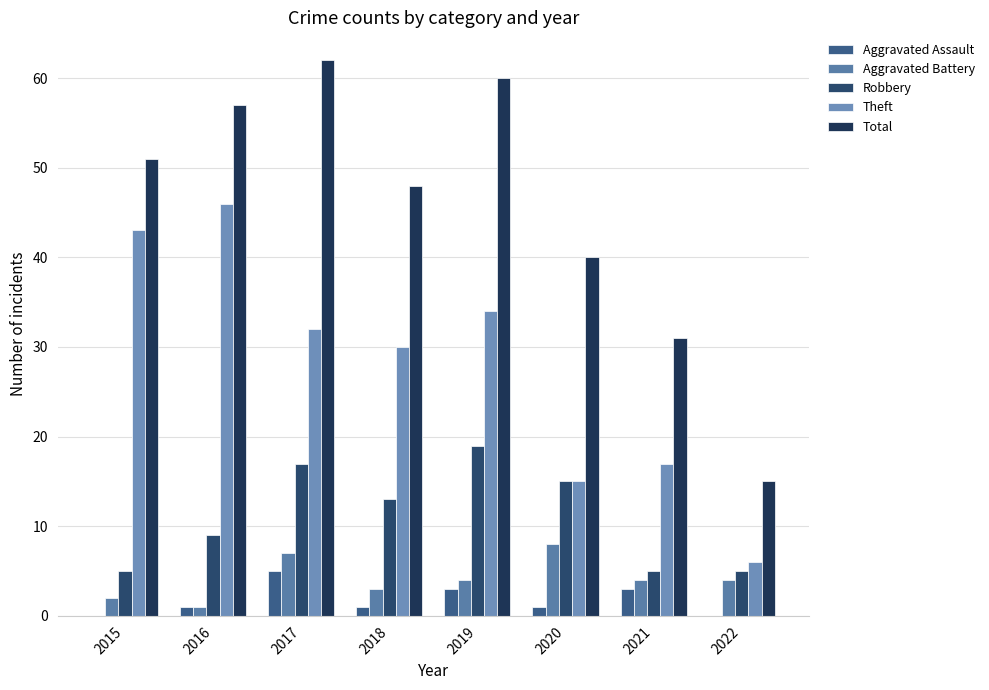

Which category has the highest value in the Aggravated Battery series?

2020